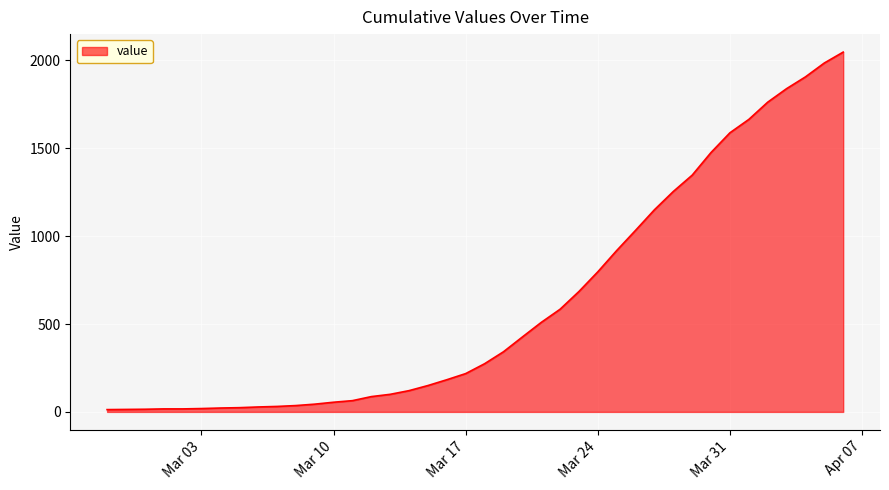

What is the smallest value displayed?

13